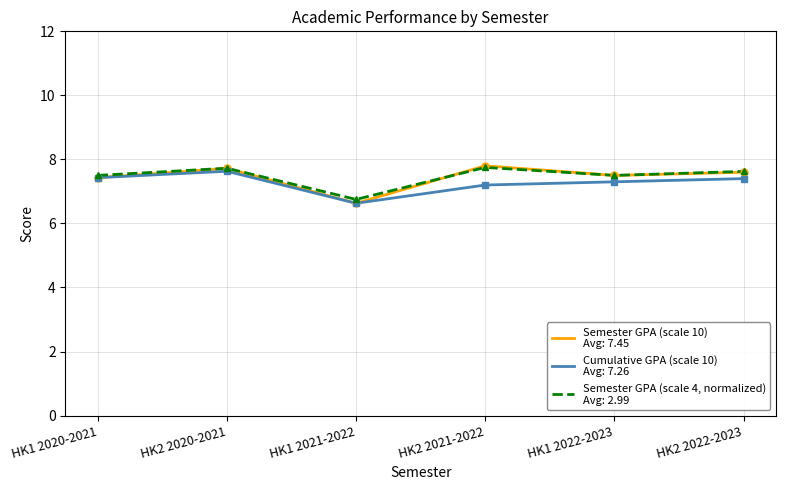

What is the total value across all series at HK2 2022-2023?

22.6